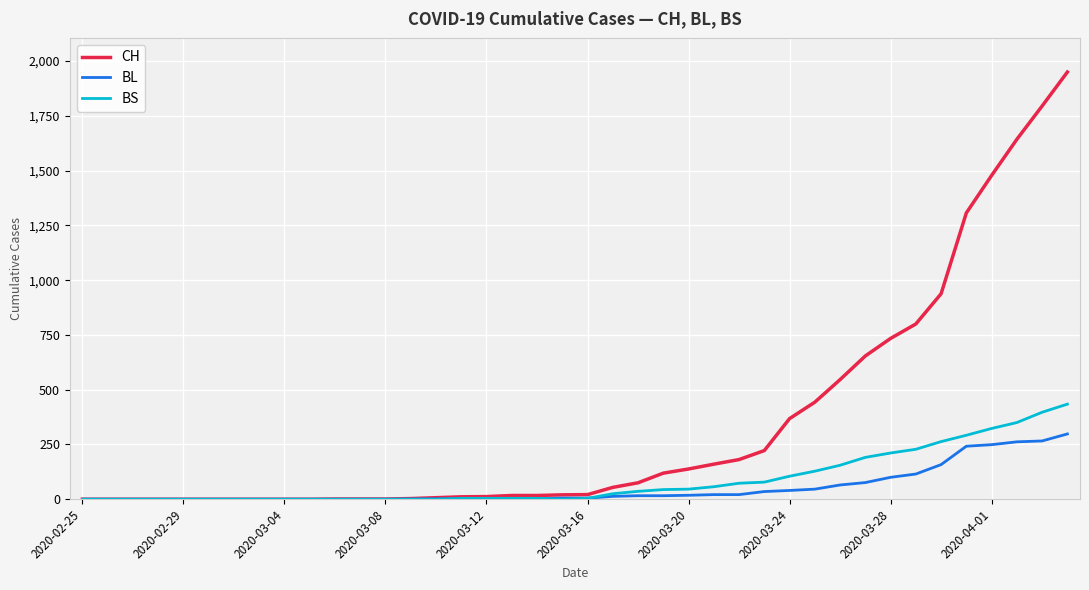

Which series has the widest spread of values?

CH